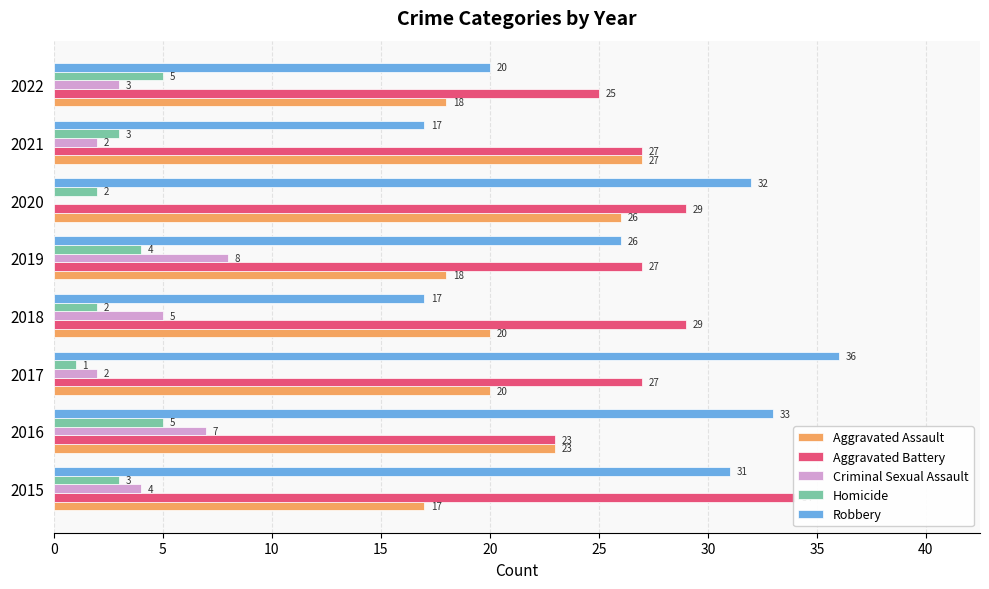

How many data points in Aggravated Battery are above 27?

3